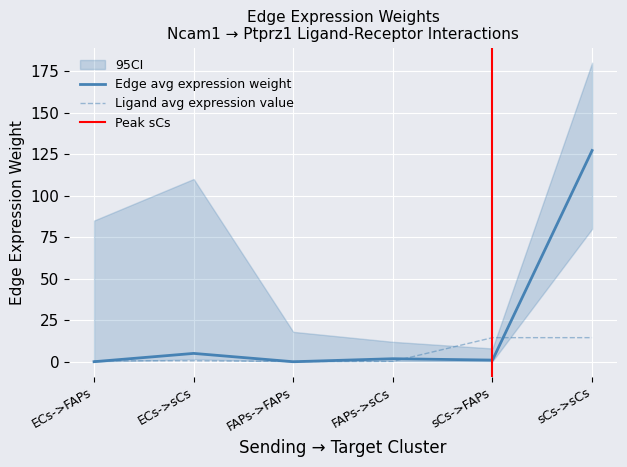

Count the number of categories in the chart.

6